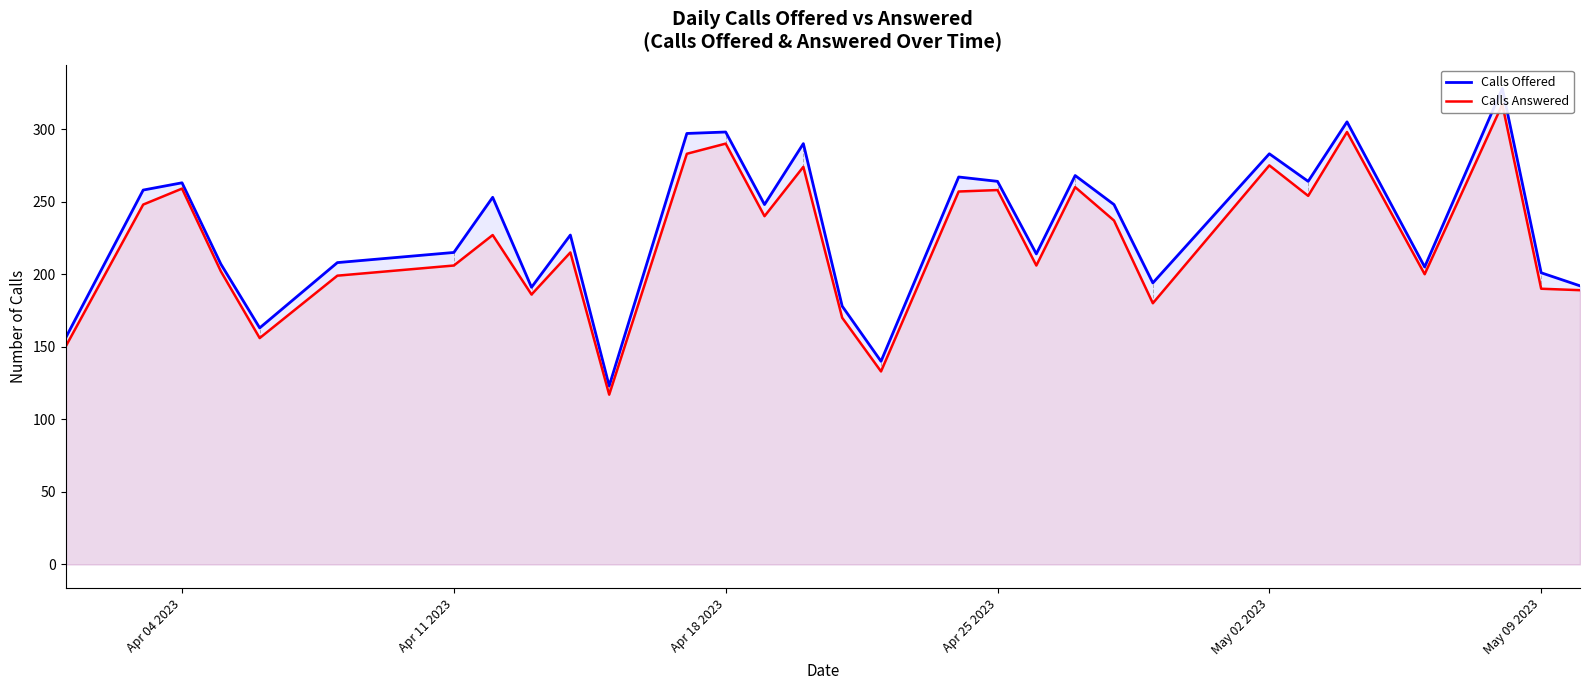

How many distinct data groups are displayed?

2